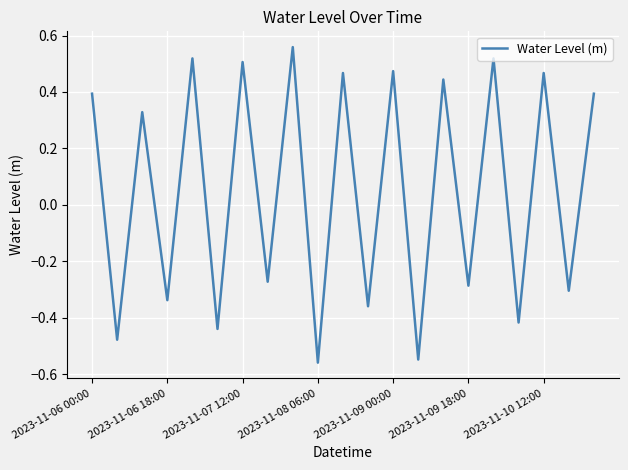

At which label does the data first exceed 0?

2023-11-06 00:00